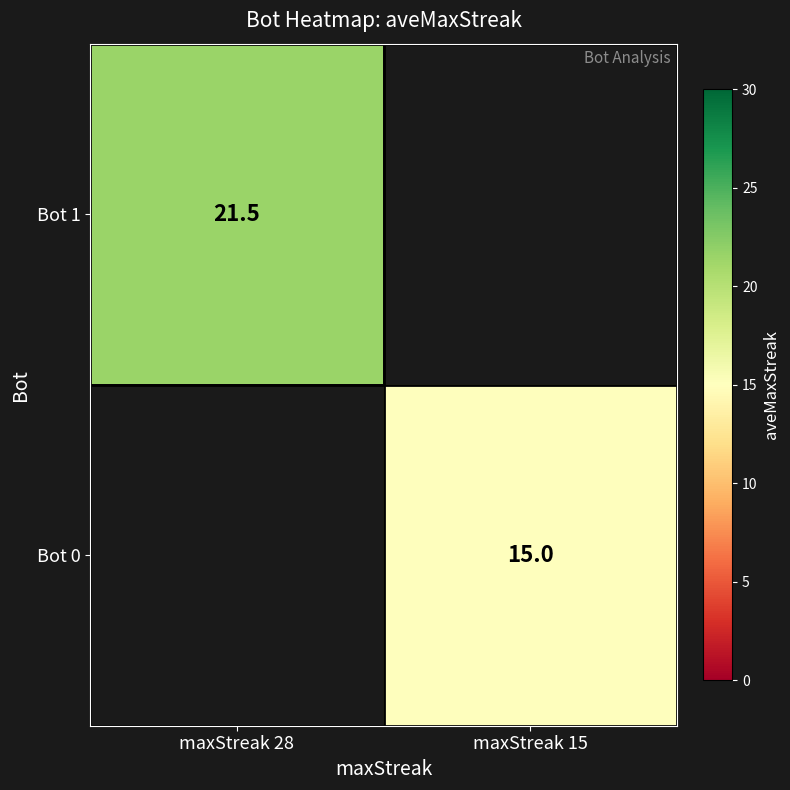

The Bot 0 series shows 15.0 at maxStreak 15. True or false?

True